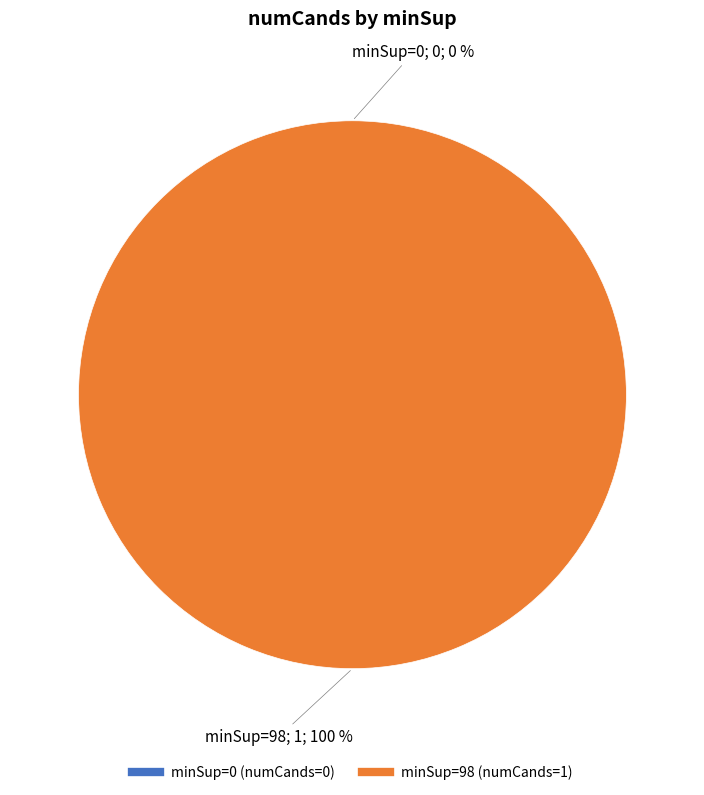

What is the majority slice?

98